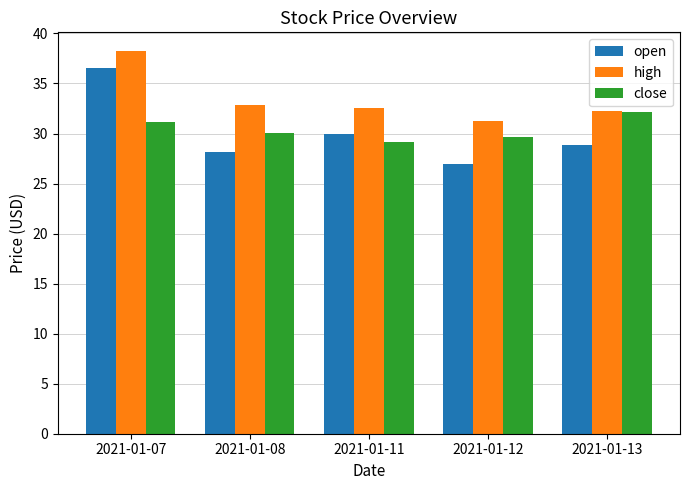

At which category is the sum across all series the highest?

2021-01-07